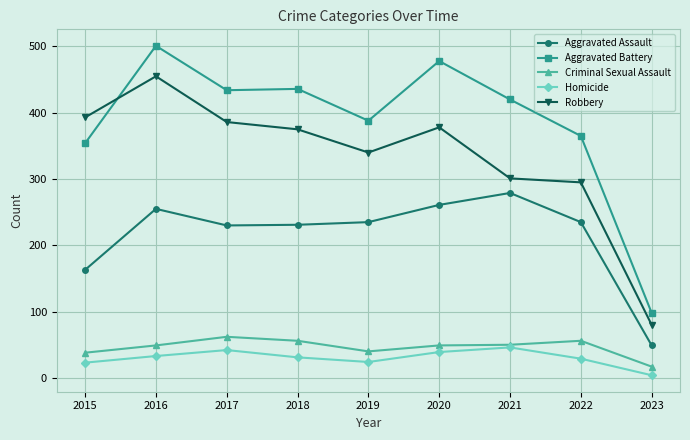

True or false: Homicide and Aggravated Battery cross at least once.

False